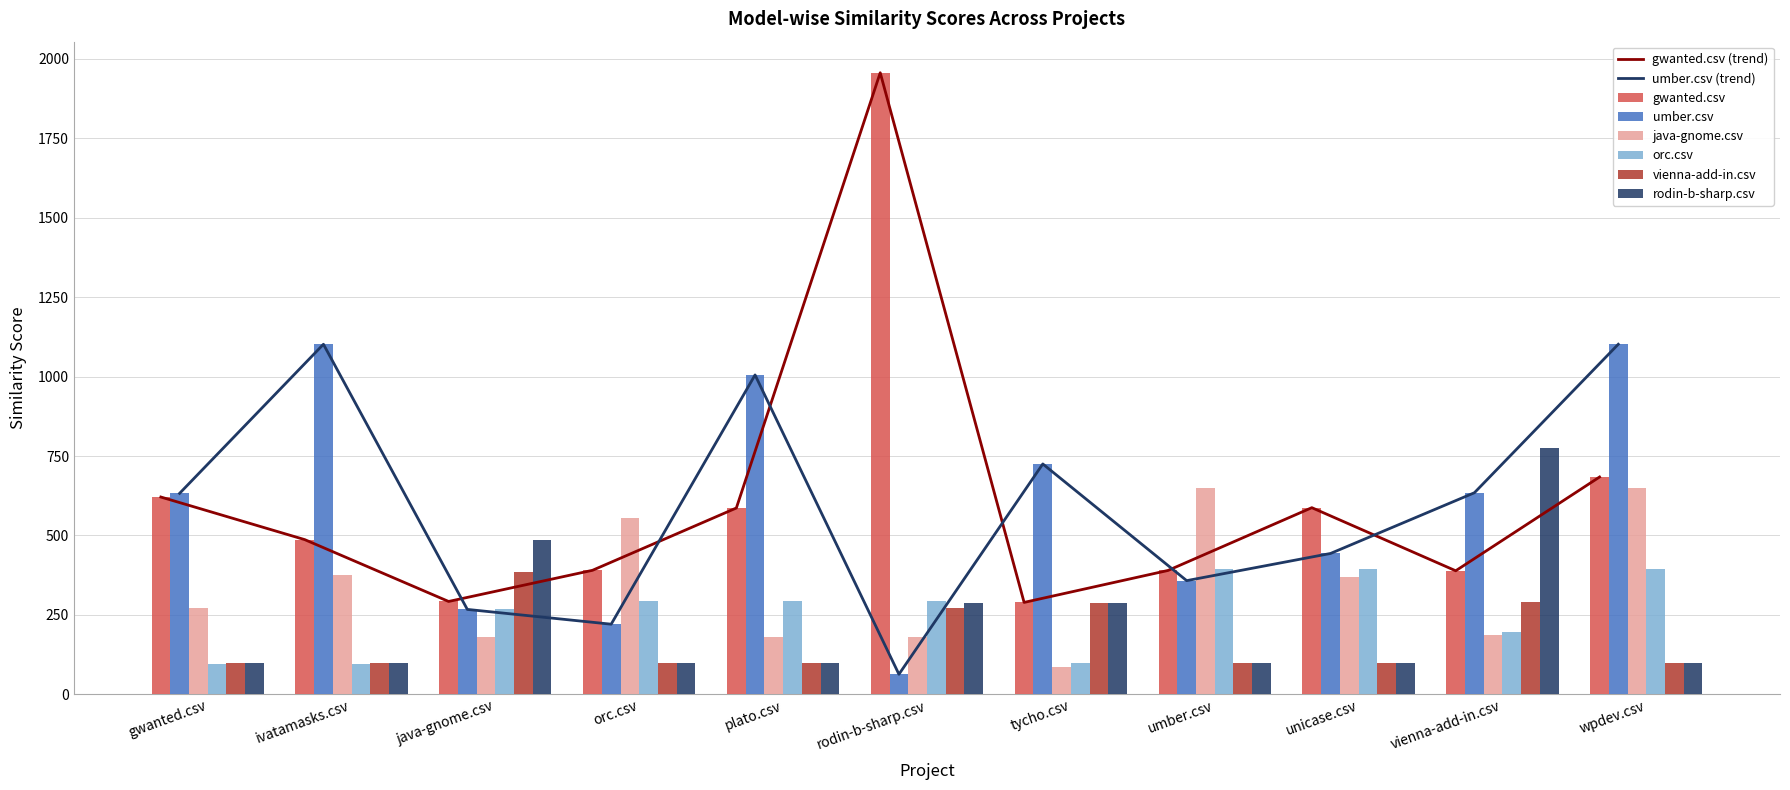

What is the difference between the java-gnome.csv values at java-gnome.csv and unicase.csv?

188.0